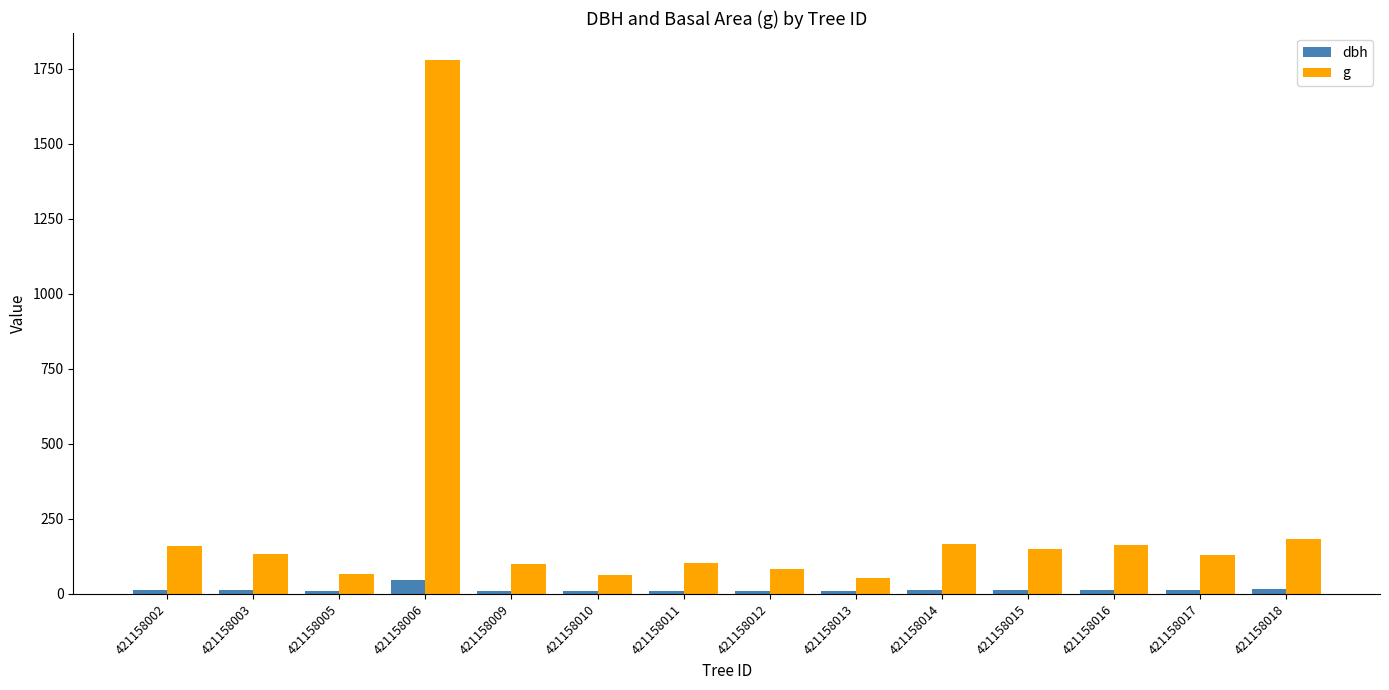

List the series in order of their overall mean, lowest first.

dbh, g